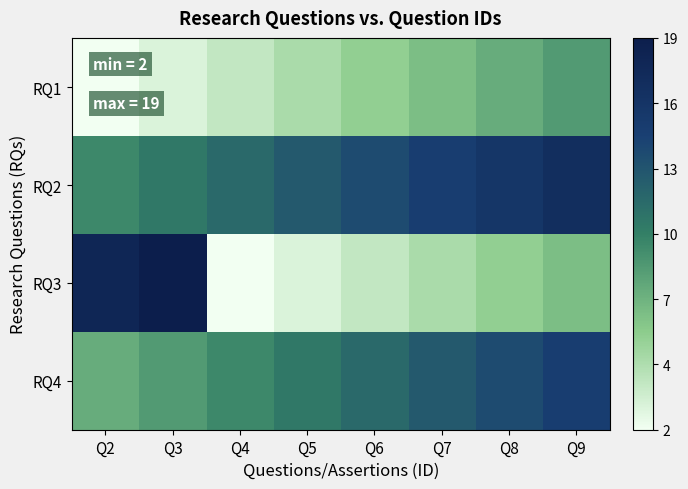

How many categories are shown in the chart?

8